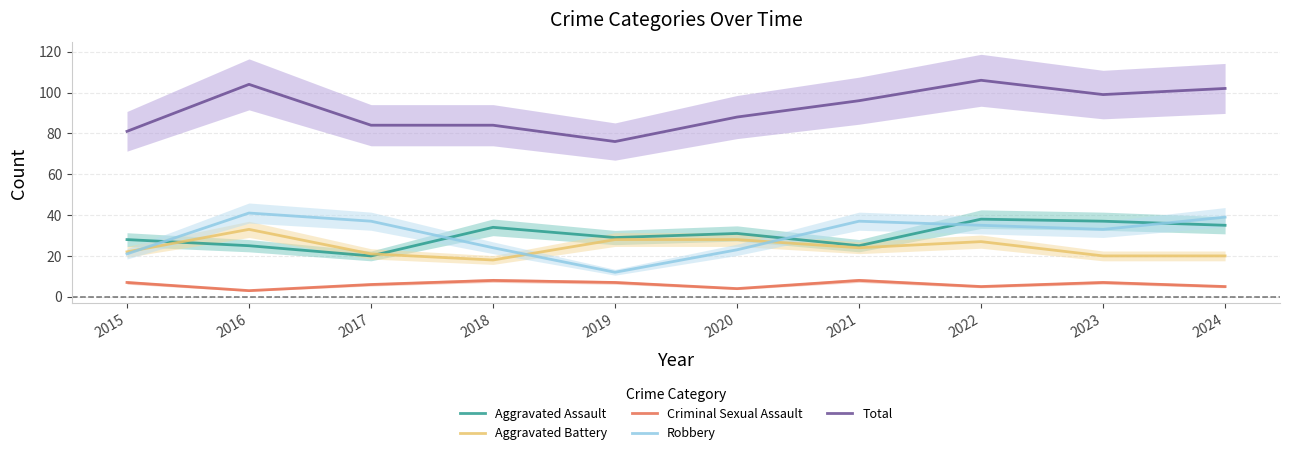

True or false: Robbery has more than 0 interior local peaks.

True